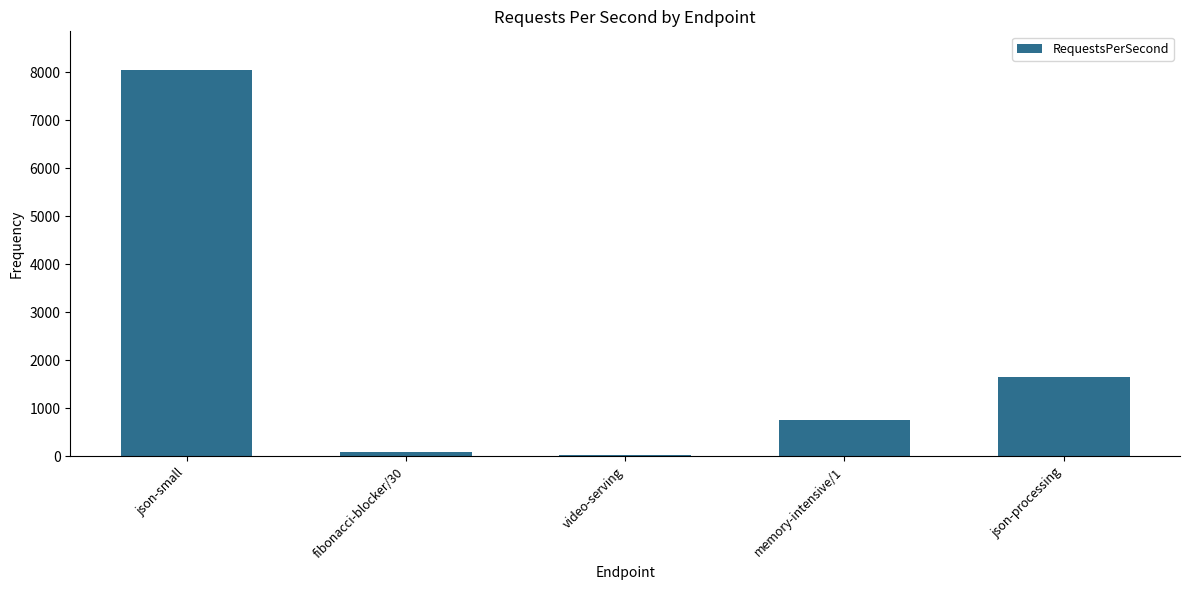

What position from the left is video-serving?

3